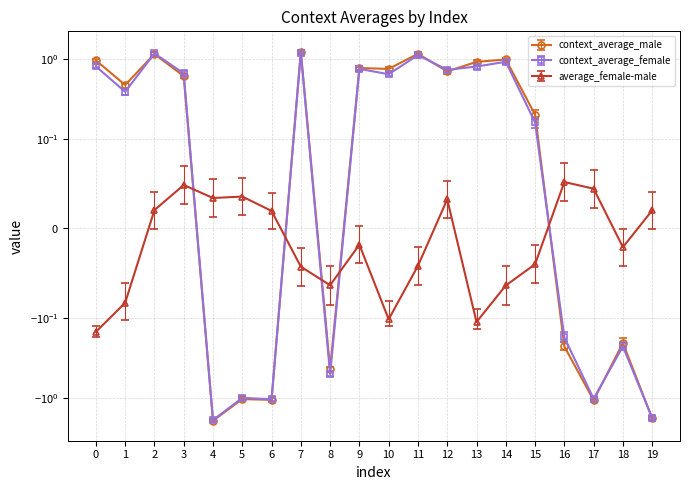

What is the difference between the highest and lowest values at 17?

1.1